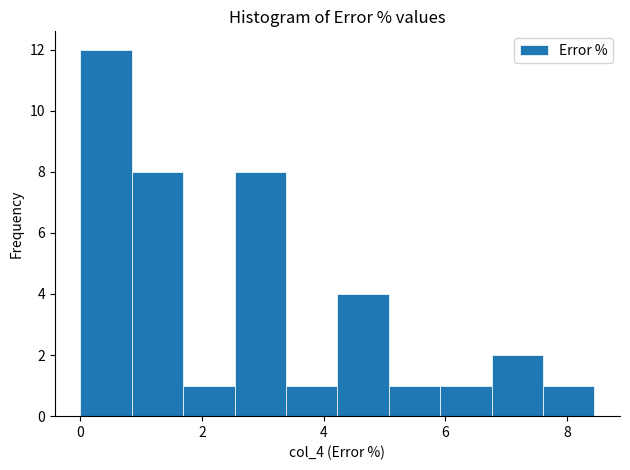

Reading left to right, list every bar in this chart as the range it spans on the x-axis followed by its height. Neither the bar edges nor the heights are printed on the chart, so give them approximately, as read against the axes.

0.0 to 0.8: 12
0.8 to 1.6: 8
1.6 to 2.6: 1
2.6 to 3.4: 8
3.4 to 4.2: 1
4.2 to 5.0: 4
5.0 to 6.0: 1
6.0 to 6.8: 1
6.8 to 7.6: 2
7.6 to 8.4: 1